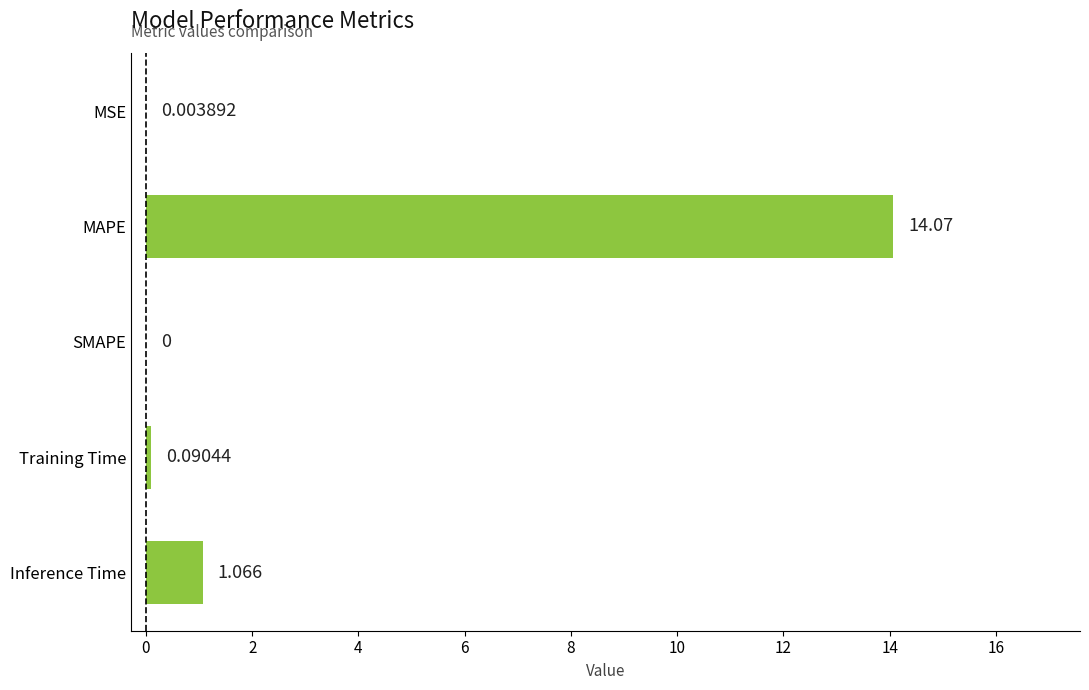

What is the greatest value displayed?

14.1